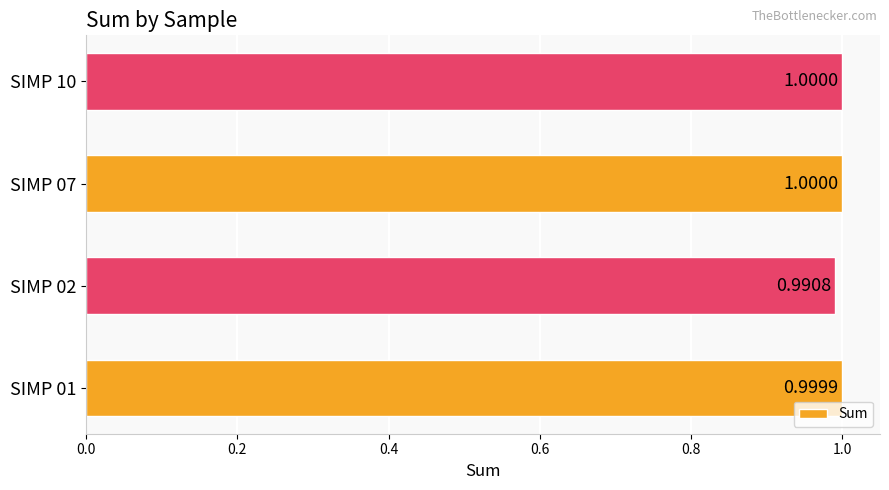

Between SIMP 01 and SIMP 07, which is larger?

SIMP 07